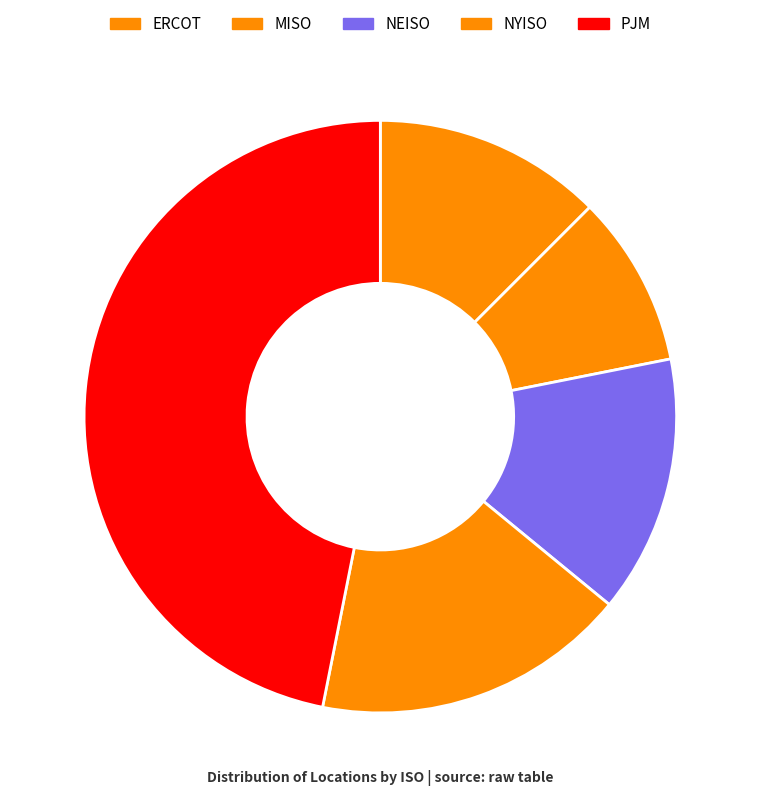

Count the number of slices in the pie.

5